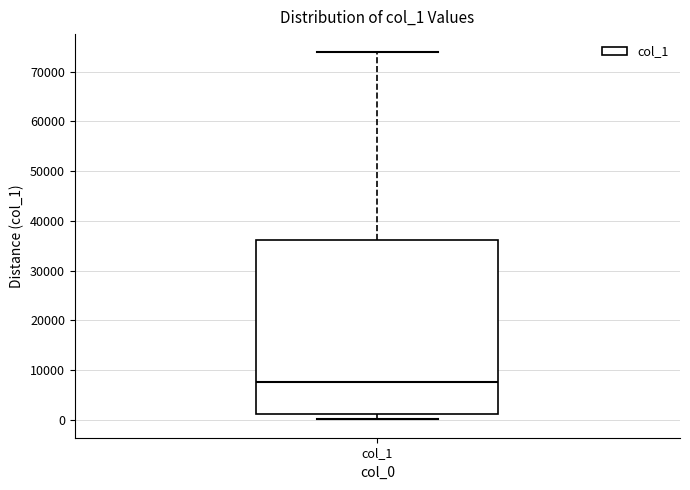

Read this box plot against the y-axis: the position of the median line, the range covered by the box, and the ends of both whiskers. The values are not printed on the chart, so give them approximately, as read against the axis.

median 8000, box 1000 to 36000, whiskers 0 to 74000